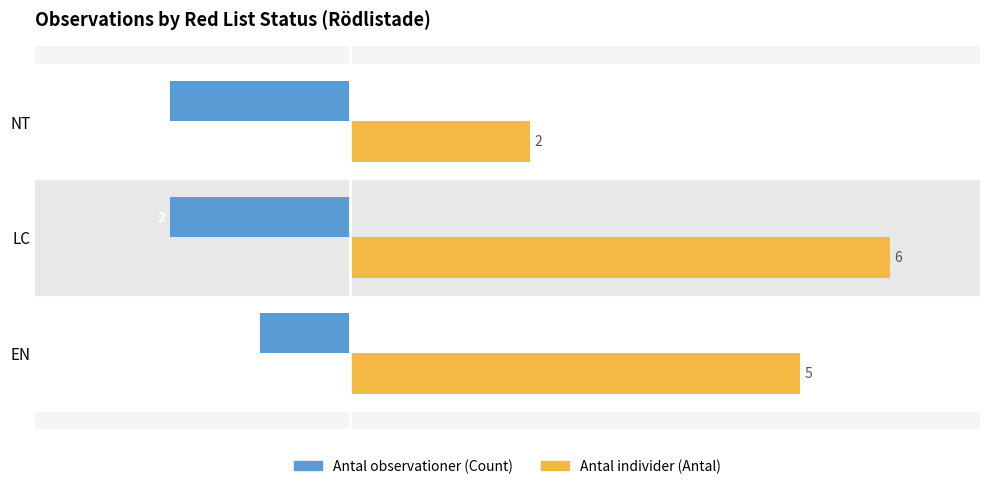

What is the difference between the highest and lowest values at NT?

4